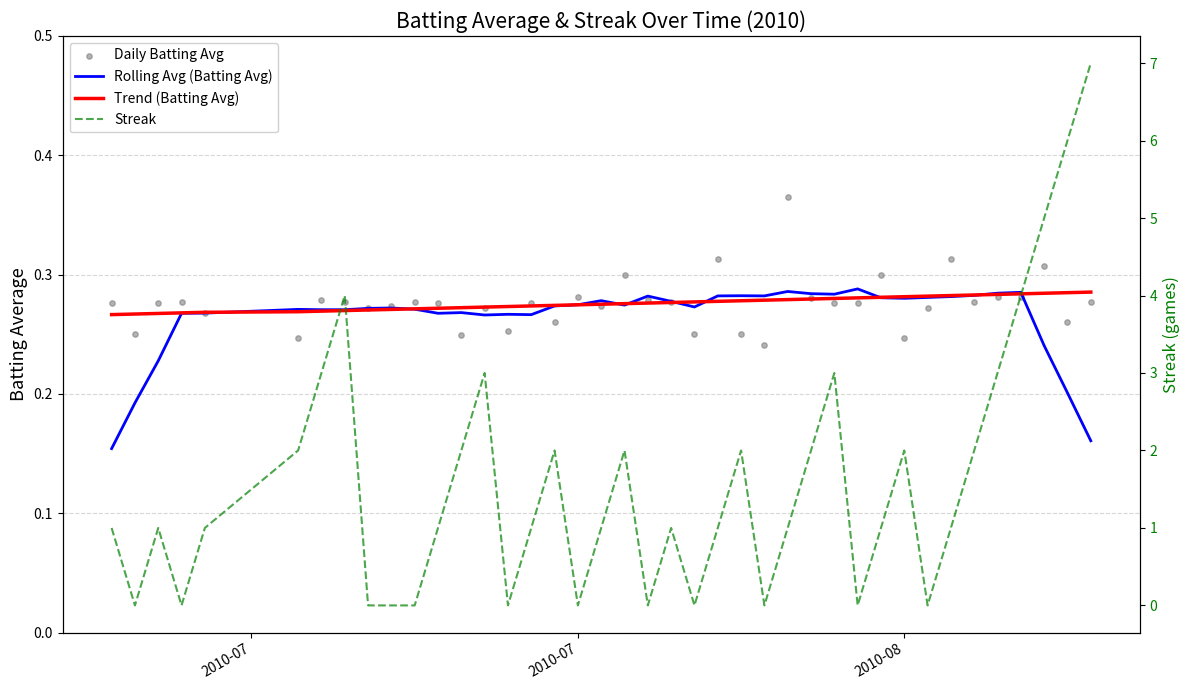

Which series has the largest total across all categories?

Streak